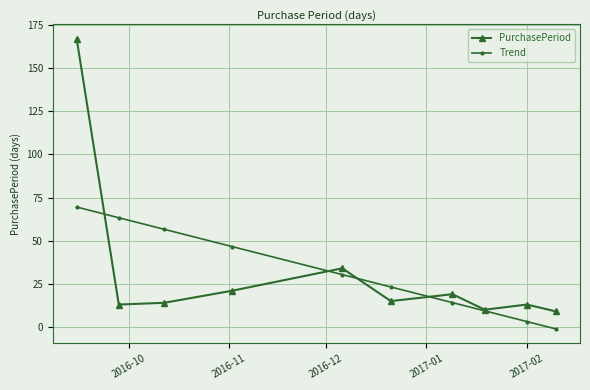

What is the maximum value for Trend?

69.5